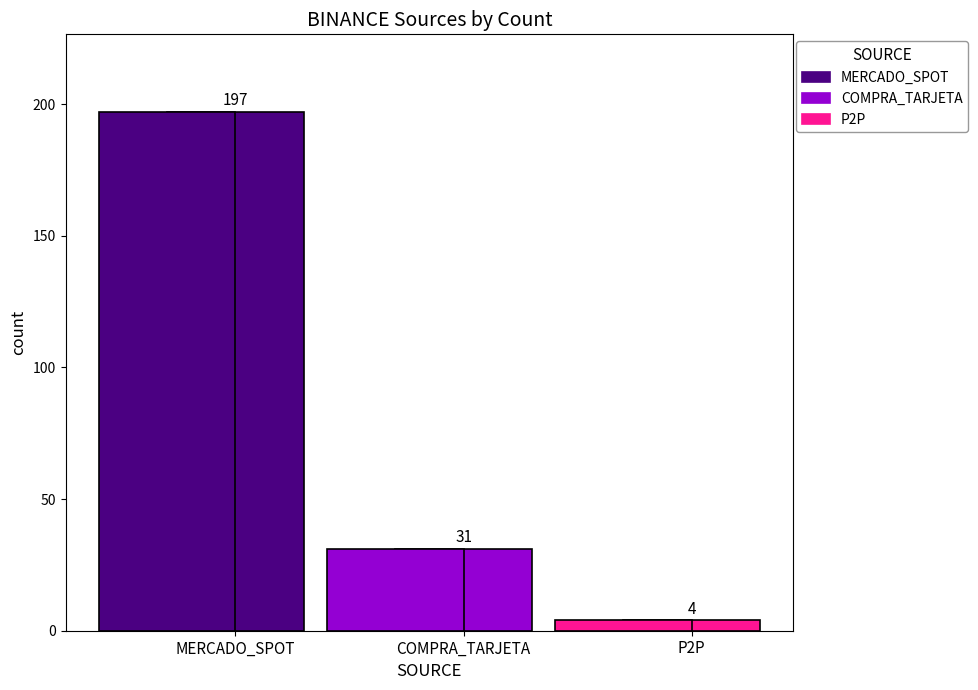

Reading right to left, list all the values displayed in this chart.

P2P=4	COMPRA_TARJETA=31	MERCADO_SPOT=197